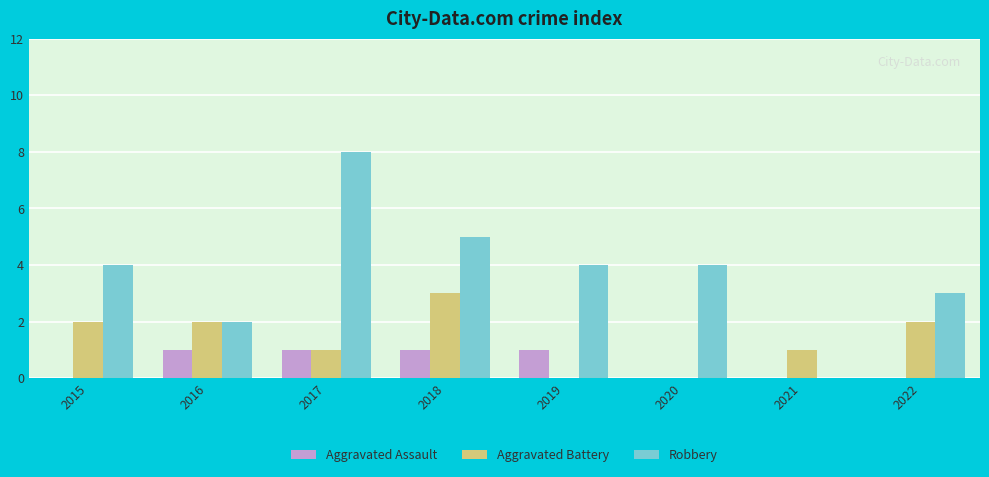

Count the Aggravated Battery values in the range 1 to 2.

5